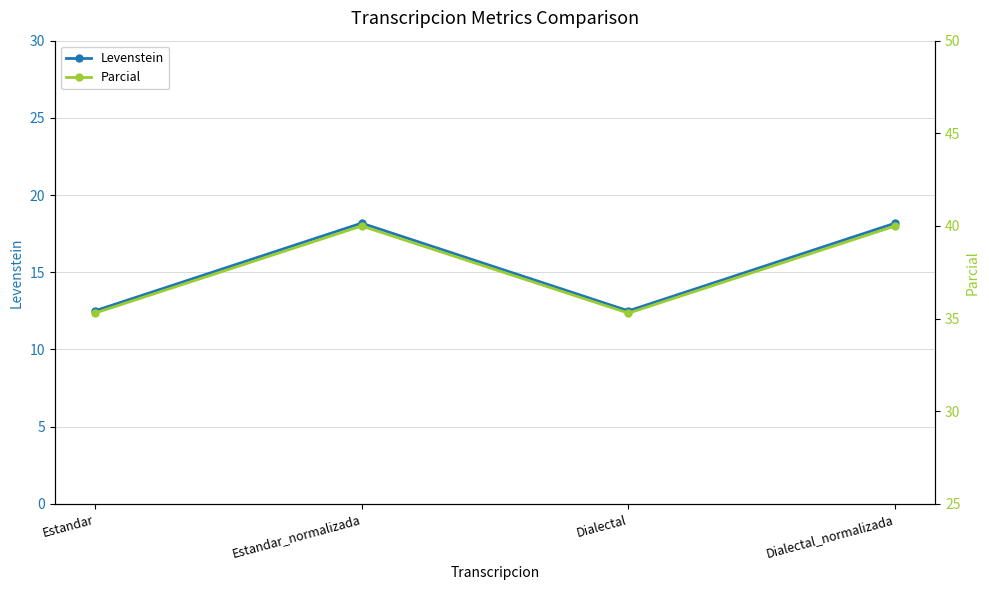

What is the difference between the maximum and minimum values in the Levenstein series?

5.7